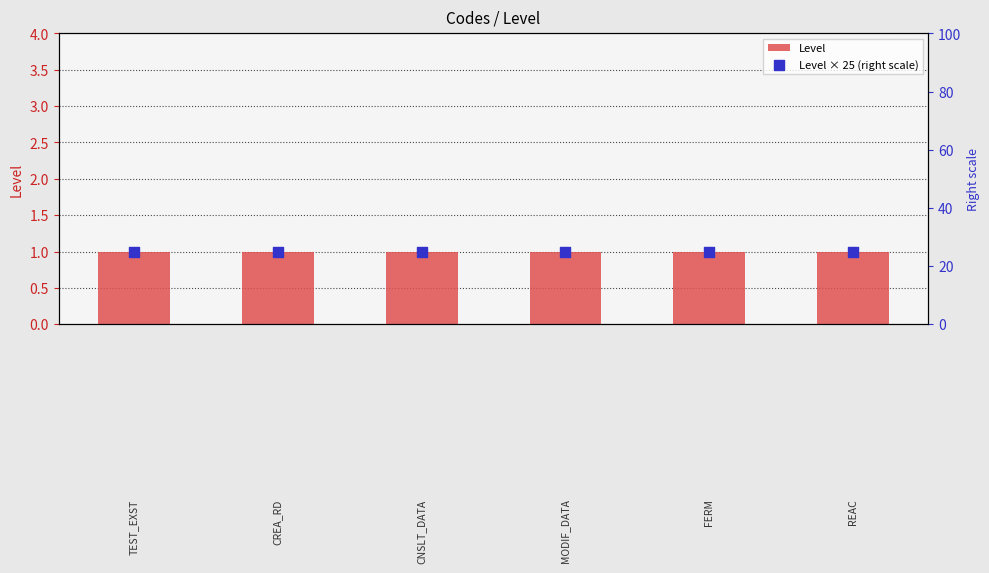

What are all the series names shown in the legend?

Level, Level × 25 (right scale)